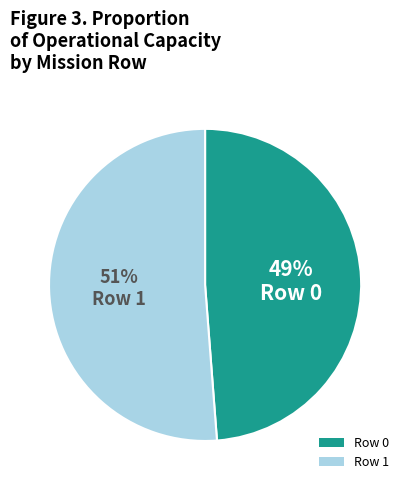

Combined, do Row 0 and Row 1 account for over 50%?

Yes